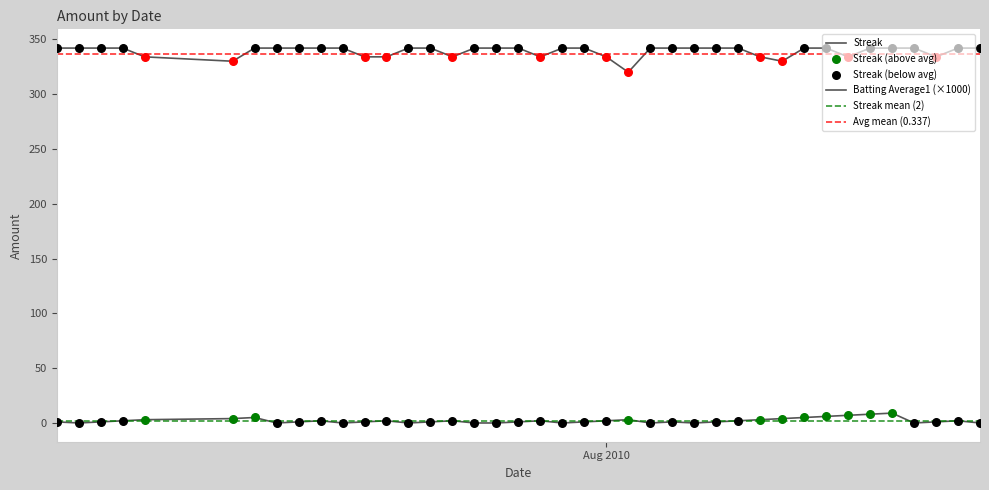

What are all the series names shown in the legend?

Streak, Batting Average1